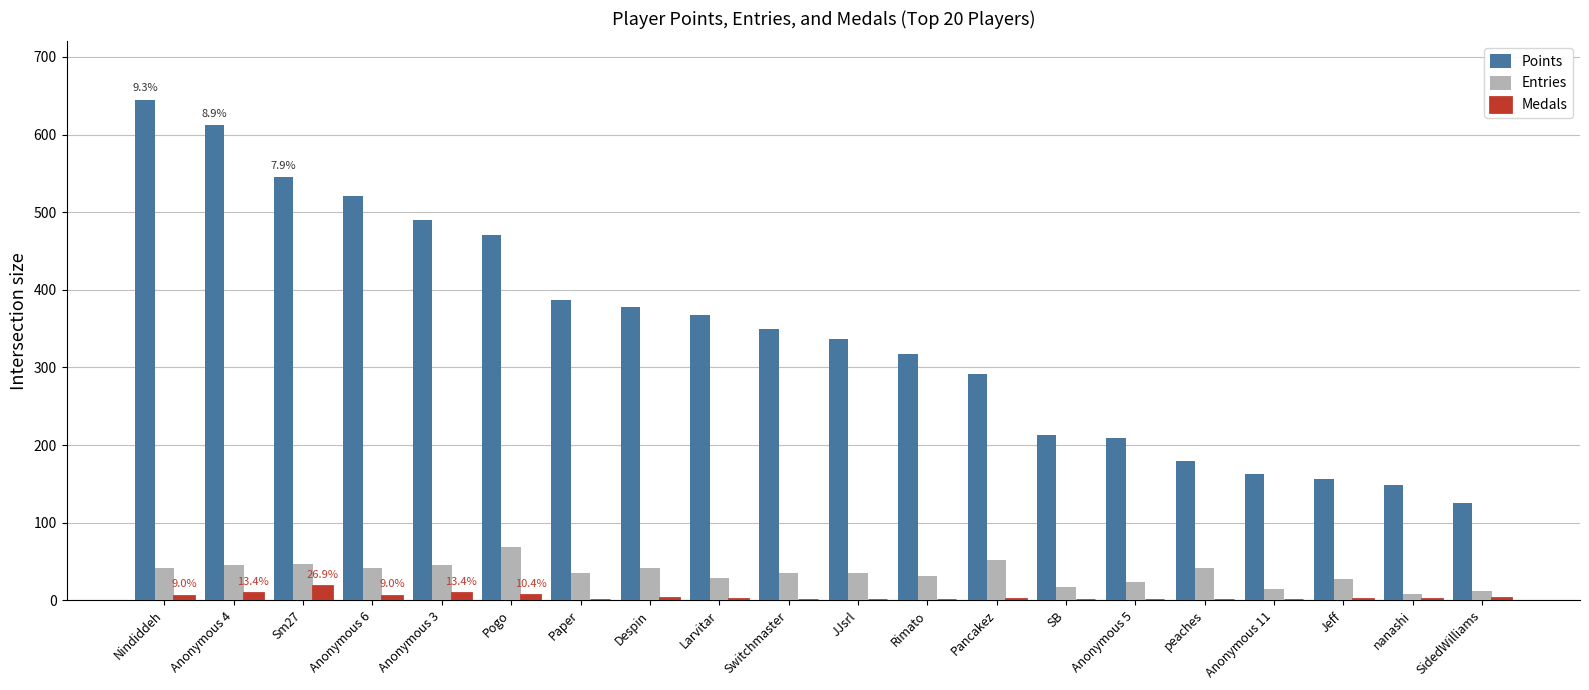

What is the sum of all Medals values?

67